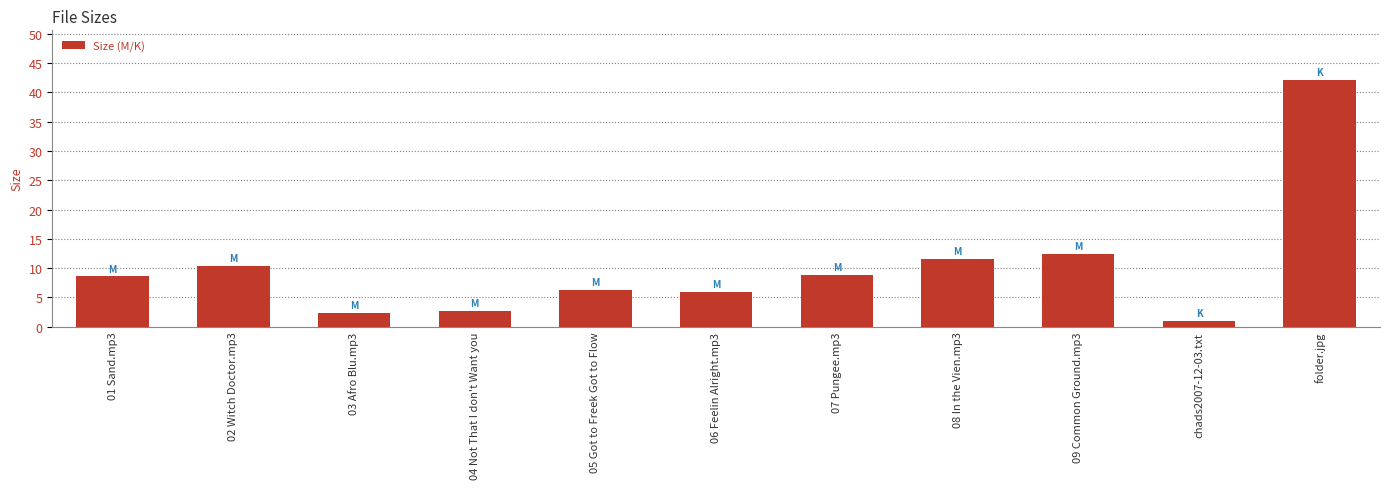

What is the maximum value shown in the chart?

42.2